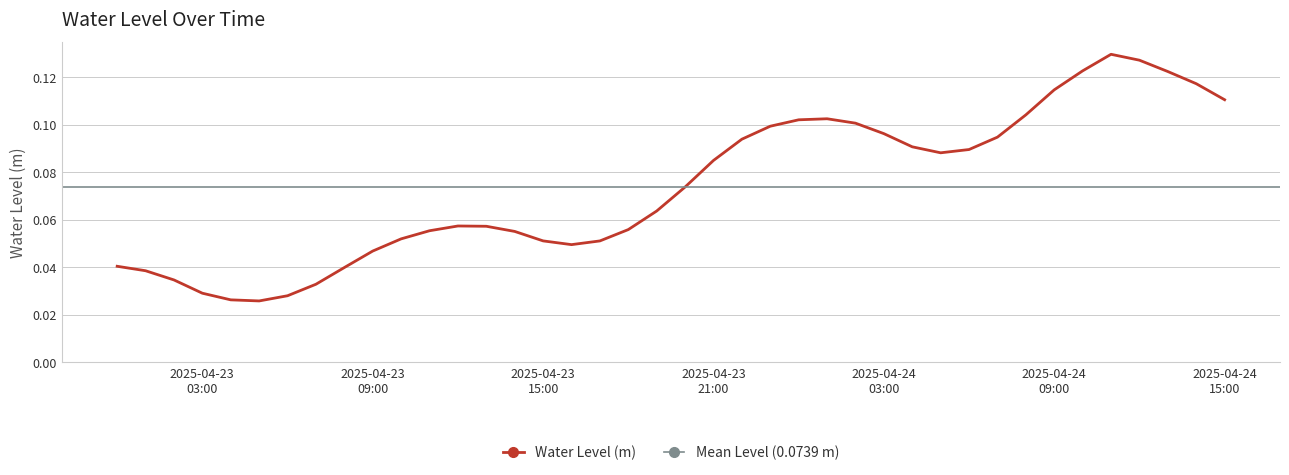

List the labels in order of value, largest first.

2025-04-24 11:00:00, 2025-04-24 12:00:00, 2025-04-24 10:00:00, 2025-04-24 13:00:00, 2025-04-24 14:00:00, 2025-04-24 09:00:00, 2025-04-24 15:00:00, 2025-04-24 08:00:00, 2025-04-24 01:00:00, 2025-04-24 00:00:00, 2025-04-24 02:00:00, 2025-04-23 23:00:00, 2025-04-24 03:00:00, 2025-04-24 07:00:00, 2025-04-23 22:00:00, 2025-04-24 04:00:00, 2025-04-24 06:00:00, 2025-04-24 05:00:00, 2025-04-23 21:00:00, 2025-04-23 20:00:00, 2025-04-23 19:00:00, 2025-04-23 12:00:00, 2025-04-23 13:00:00, 2025-04-23 18:00:00, 2025-04-23 11:00:00, 2025-04-23 14:00:00, 2025-04-23 10:00:00, 2025-04-23 15:00:00, 2025-04-23 17:00:00, 2025-04-23 16:00:00, 2025-04-23 09:00:00, 2025-04-23 00:00:00, 2025-04-23 08:00:00, 2025-04-23 01:00:00, 2025-04-23 02:00:00, 2025-04-23 07:00:00, 2025-04-23 03:00:00, 2025-04-23 06:00:00, 2025-04-23 04:00:00, 2025-04-23 05:00:00